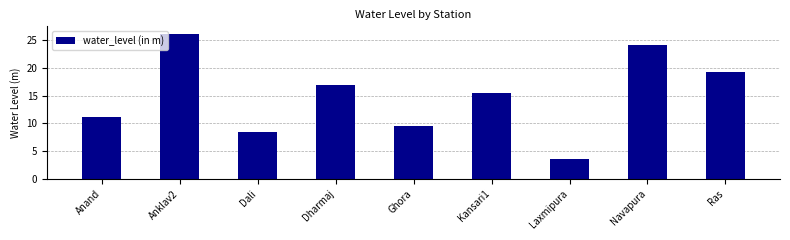

How many bars are there in total?

9